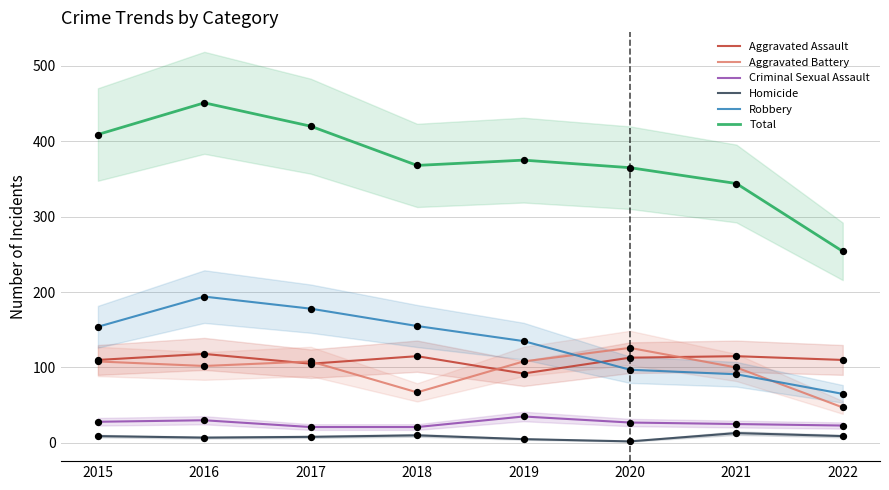

Is the value of Aggravated Battery at 2015 greater than the value of Criminal Sexual Assault at 2021?

Yes